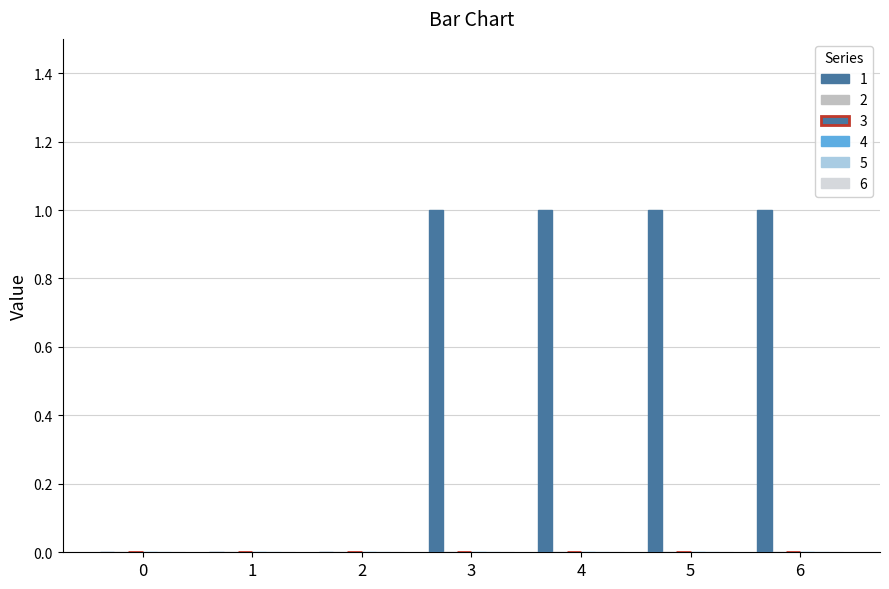

Count the number of data series in this chart.

1